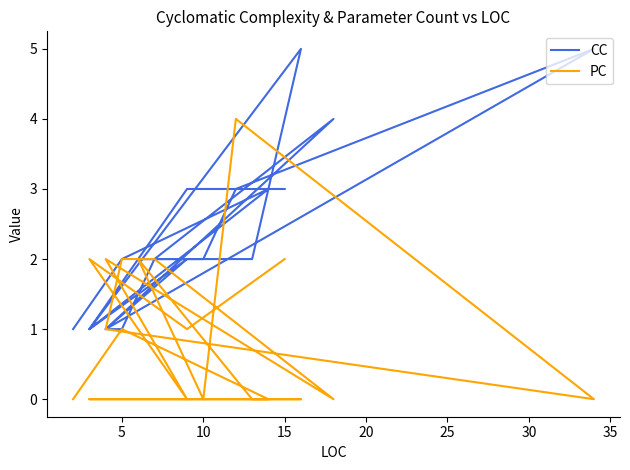

In PC, how many points are higher than both neighbors (excluding endpoints)?

5